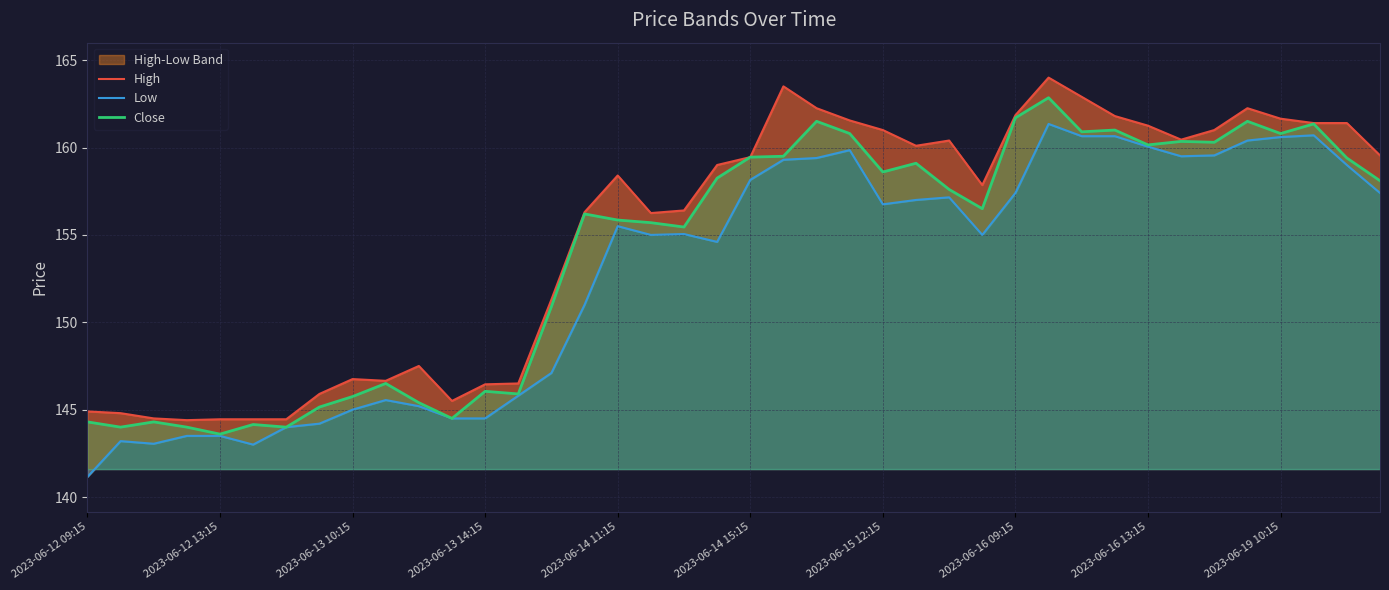

What is the lowest value of the Close series?

143.6